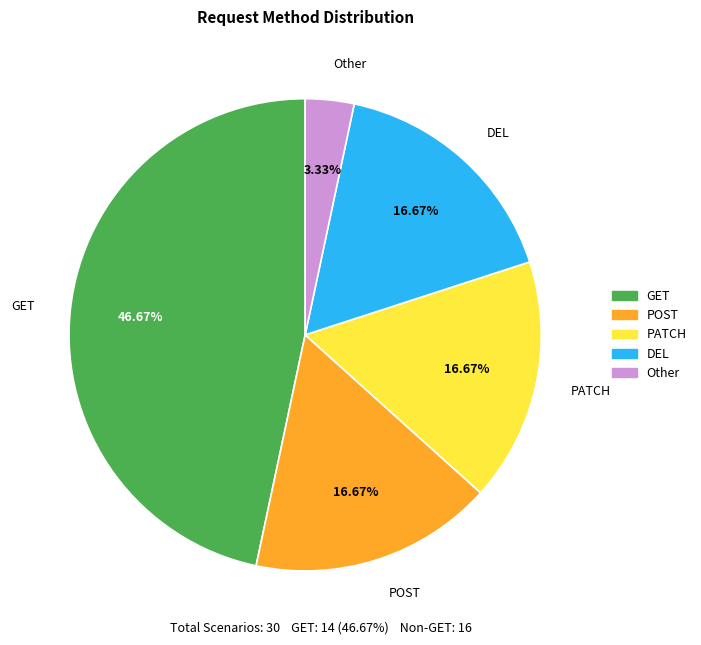

Which slice is the smallest?

Other